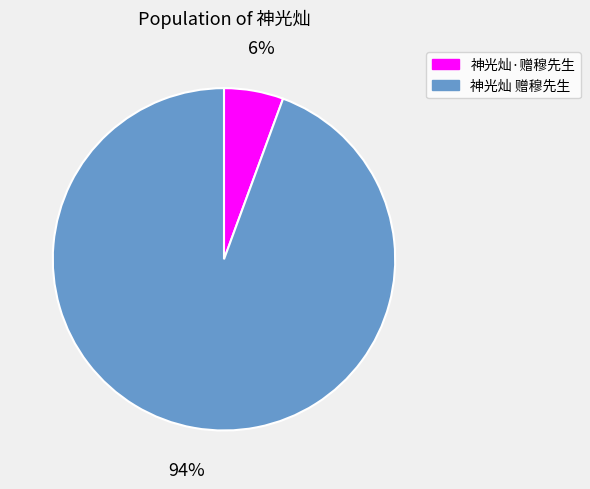

Which has a higher value, 神光灿·赠穆先生 or 神光灿 赠穆先生?

神光灿 赠穆先生